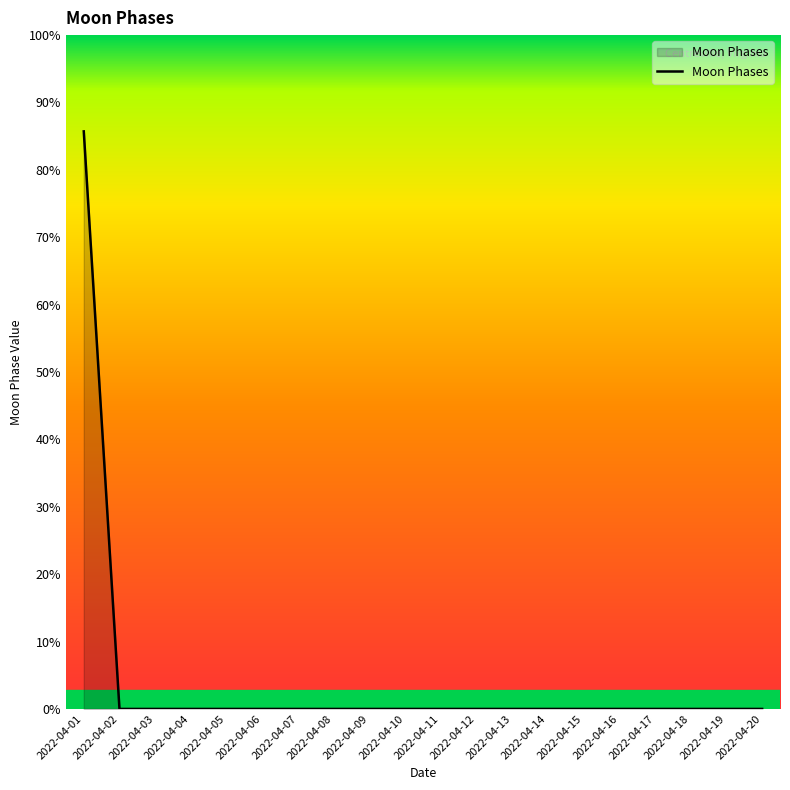

True or false: the data shows 1 at 2022-04-01.

False